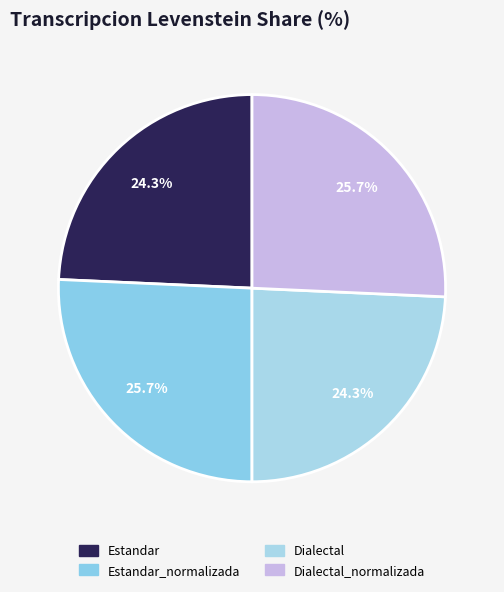

How many segments does this pie chart have?

4